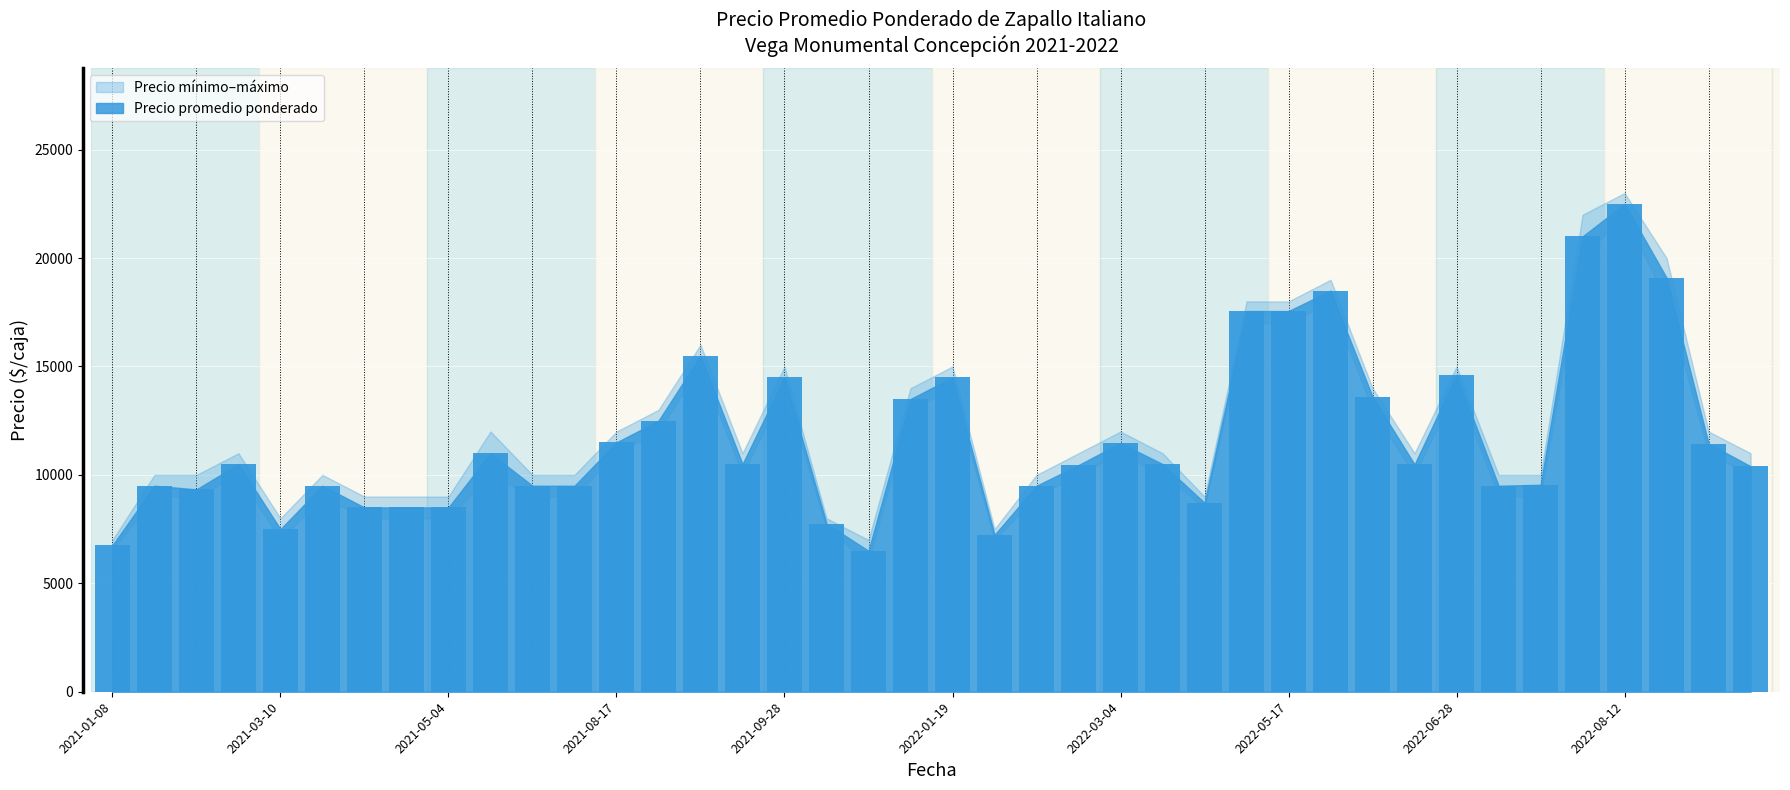

What is the value of the 9th bar from the left?

8500